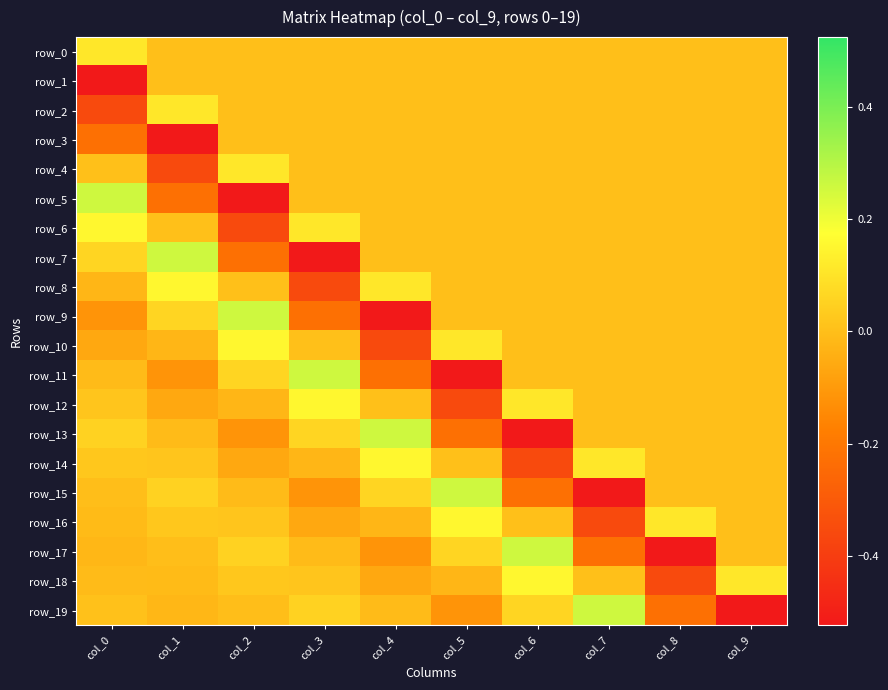

At how many categories does at least one series exceed 0?

10